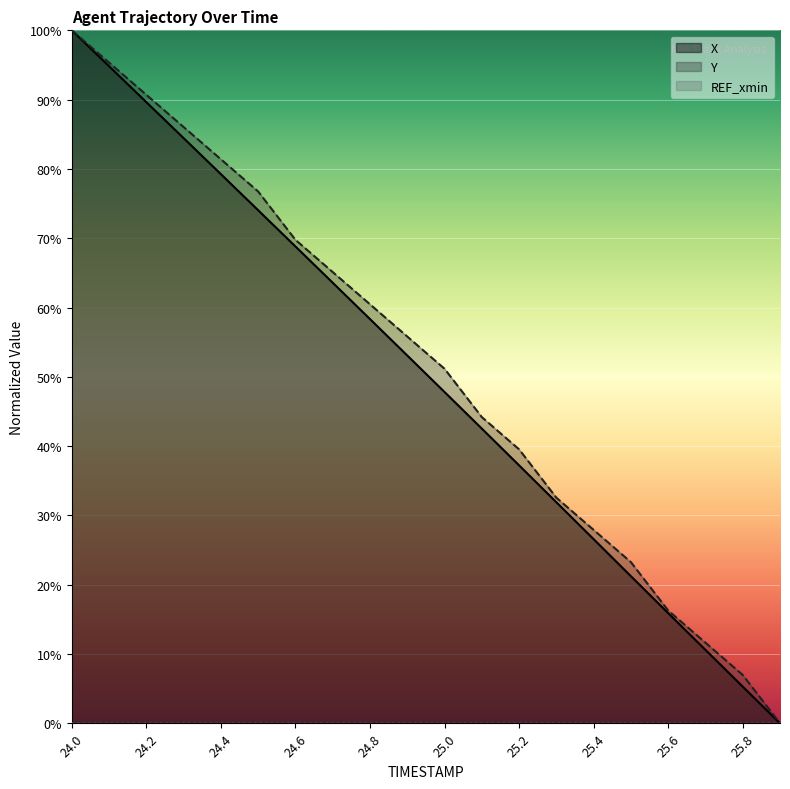

Is it true that X equals 160.0 at 24.0?

False